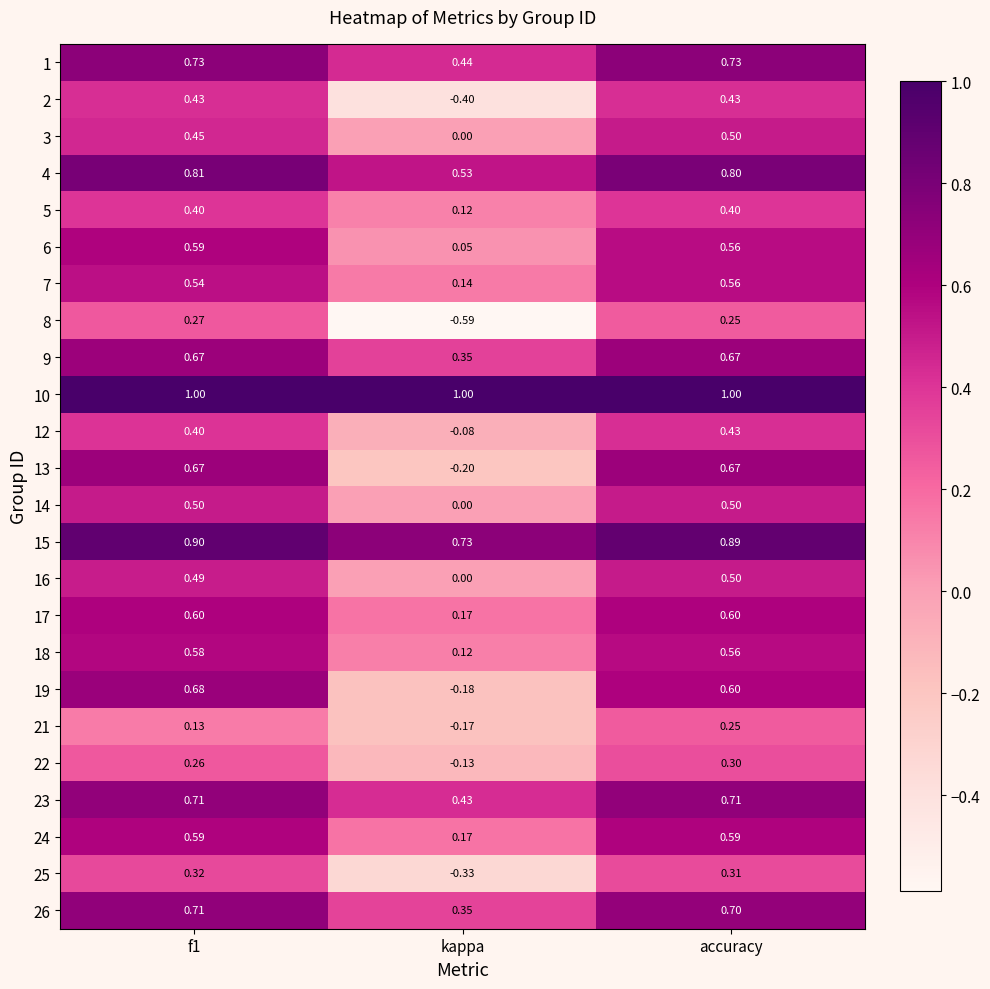

Between kappa and f1, which is larger?

f1